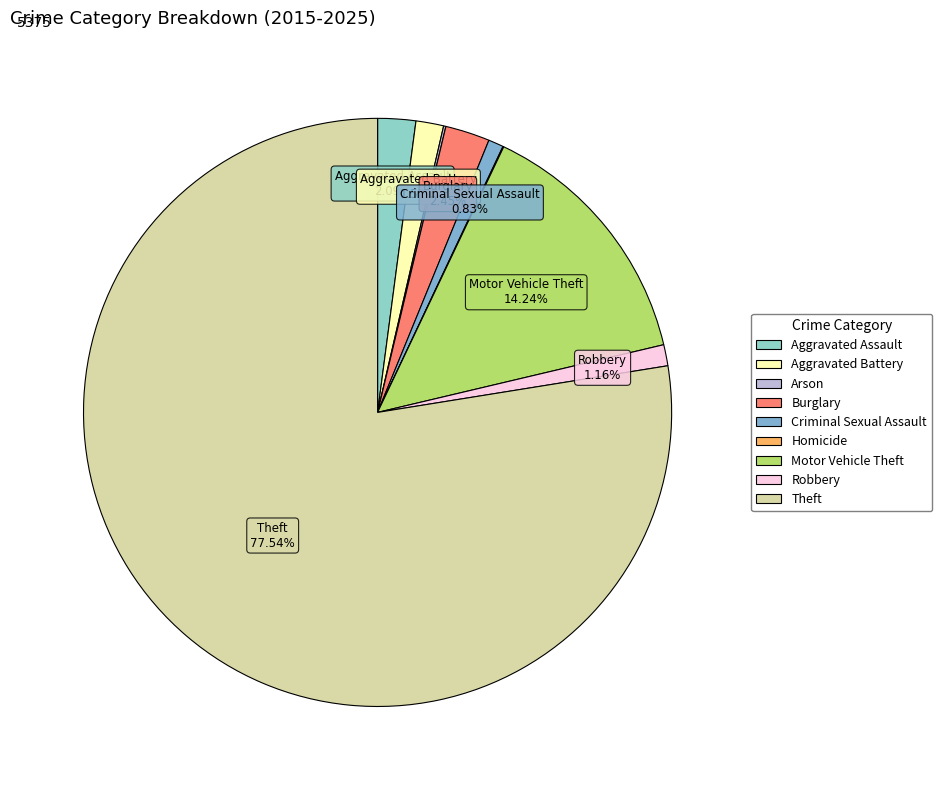

Do Burglary and Aggravated Assault together represent more than half of the pie?

No